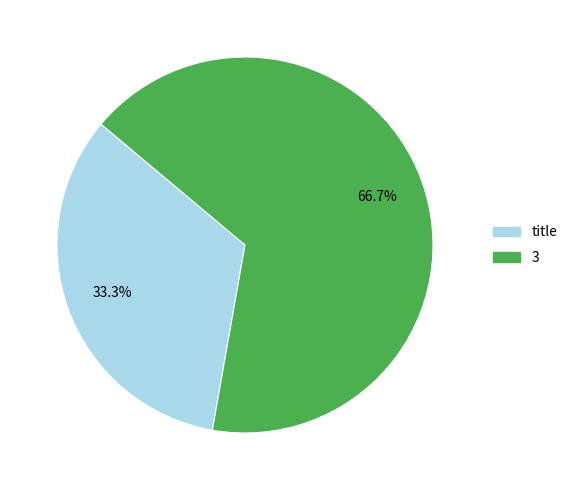

To the nearest percent, what portion does 3 represent?

67%